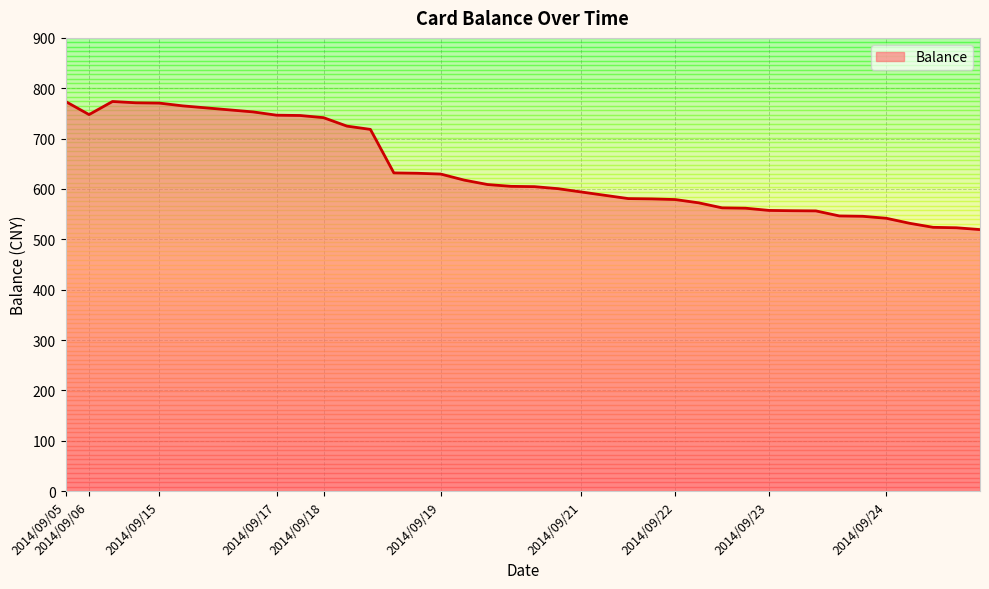

What is the greatest value displayed?

773.7